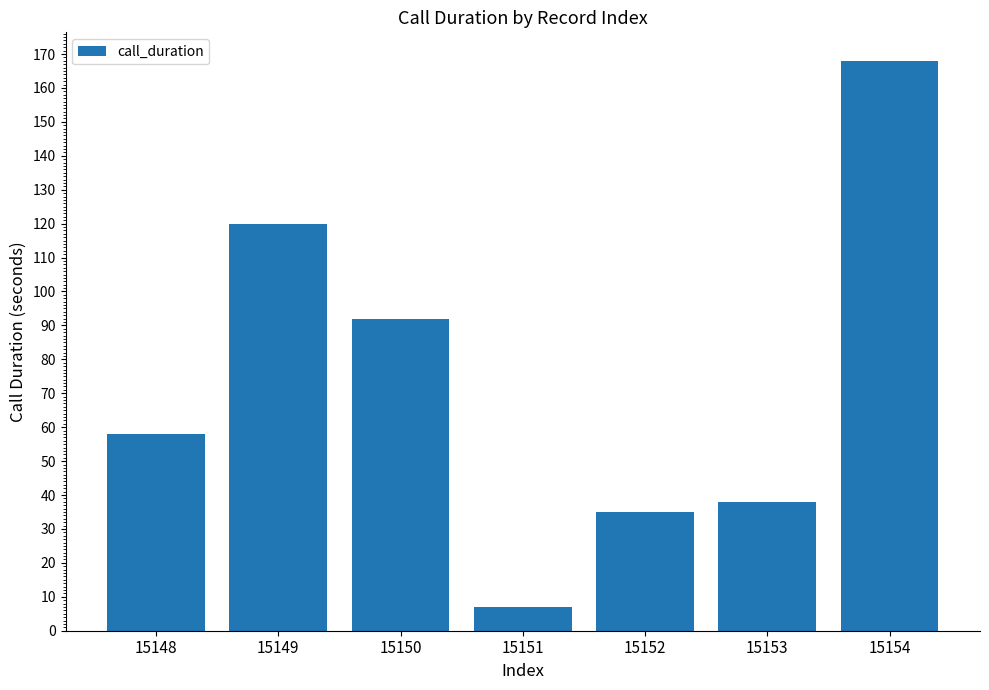

What is the difference between the maximum and second lowest values?

133